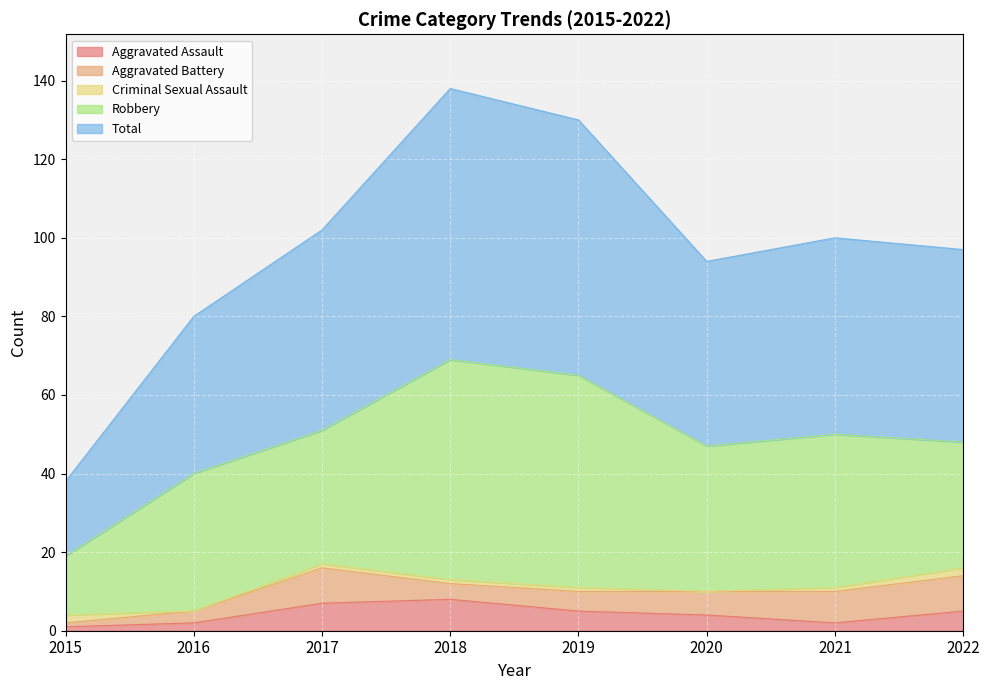

Which category has the lowest value across all series?

2016